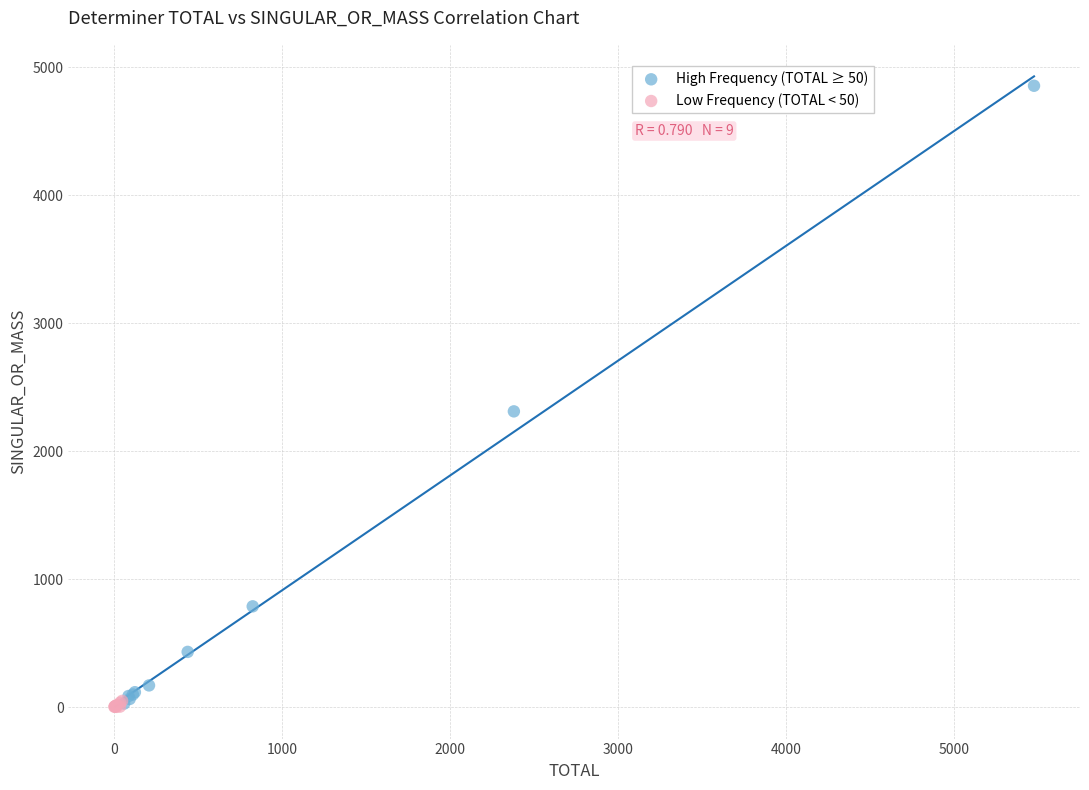

Which series has the widest spread of Y values?

High Frequency (TOTAL ≥ 50)